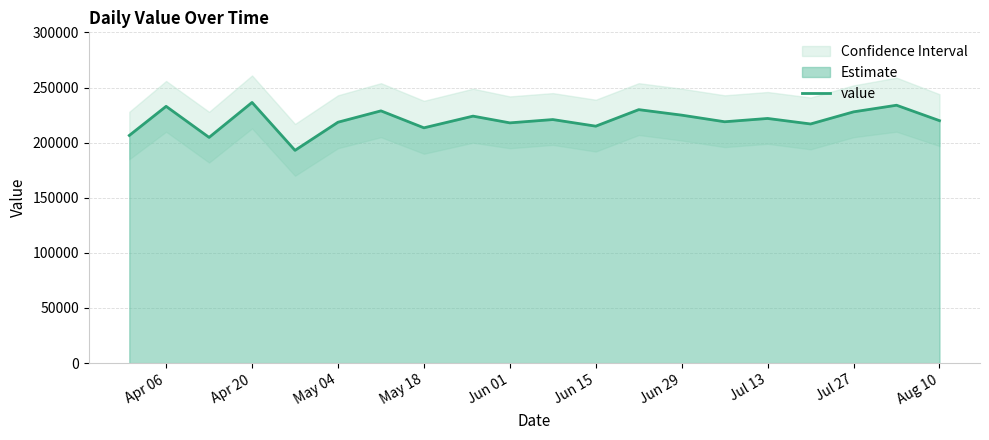

What is the minimum value for value?

193054